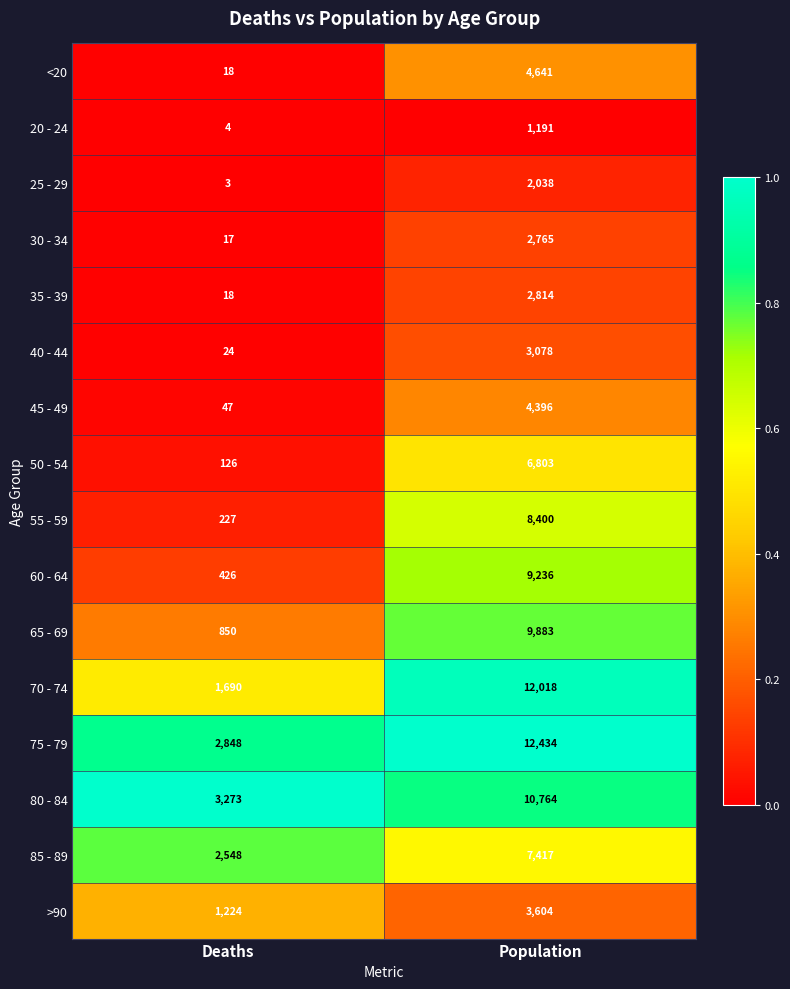

Is it true that 50 - 54 equals 184 at Deaths?

False